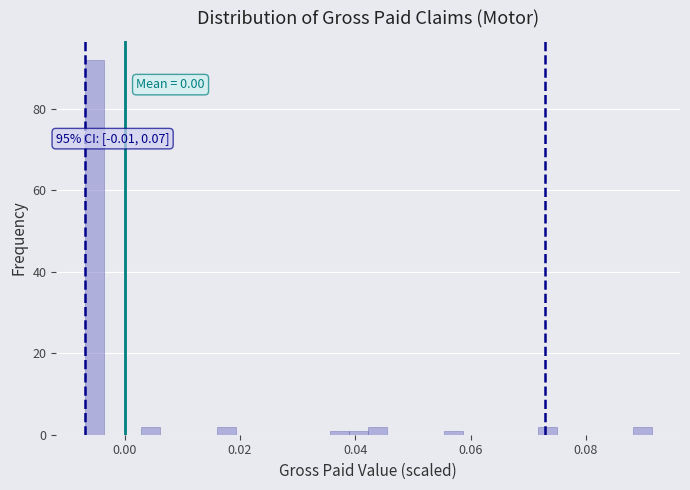

Around what value on the x-axis is the tallest bar? Give the approximate position of its centre, as read against the axis.

-0.006